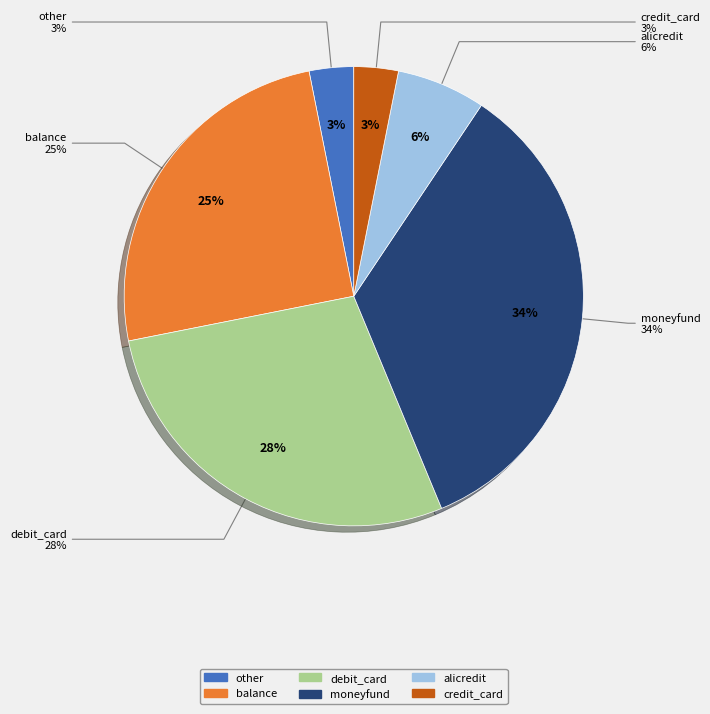

How many segments does this pie chart have?

6